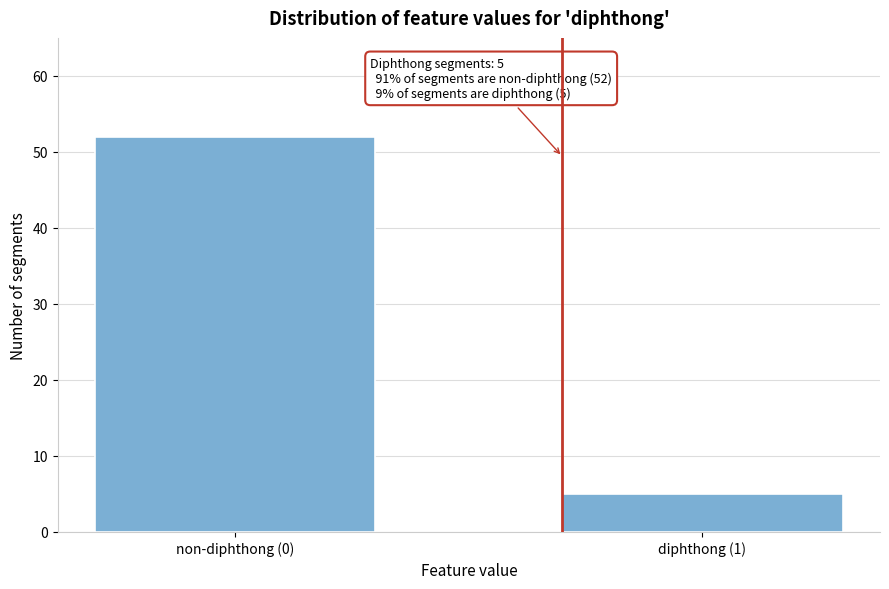

Reading left to right, what are all the values shown in this chart?

52	5